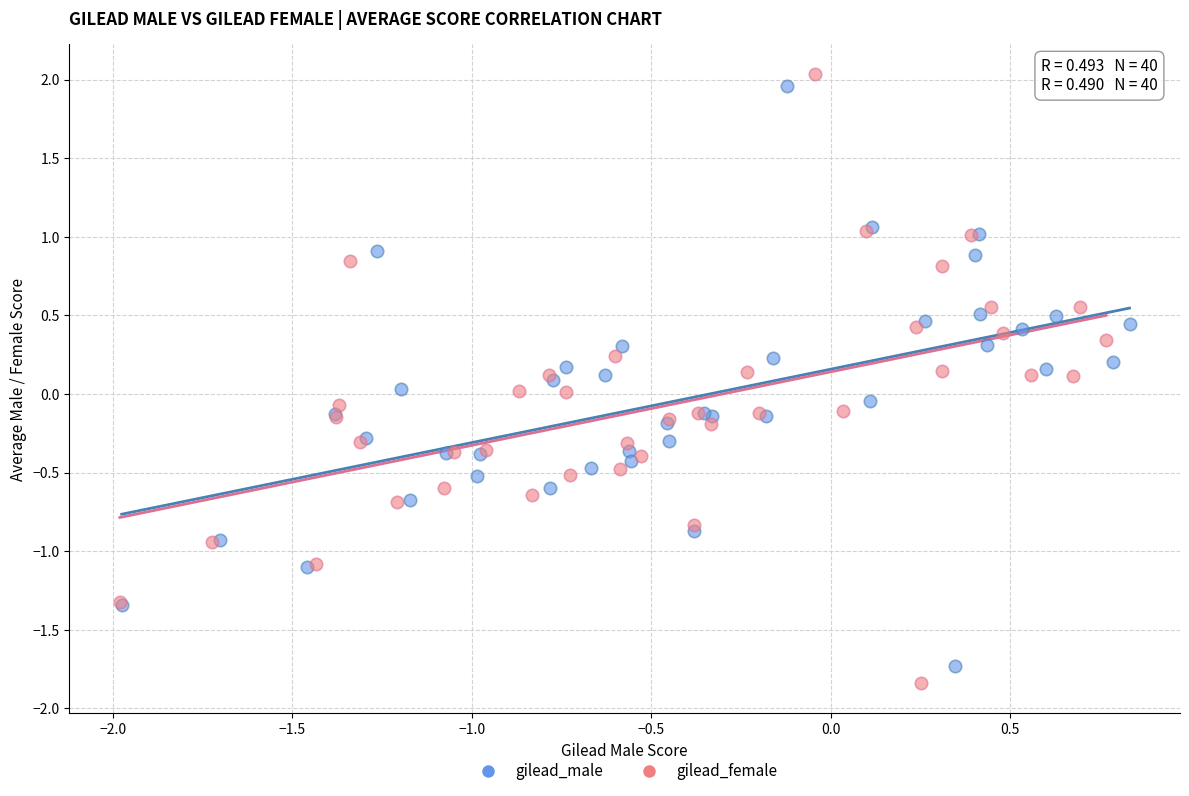

Which series has the largest Y range (max minus min)?

gilead_female